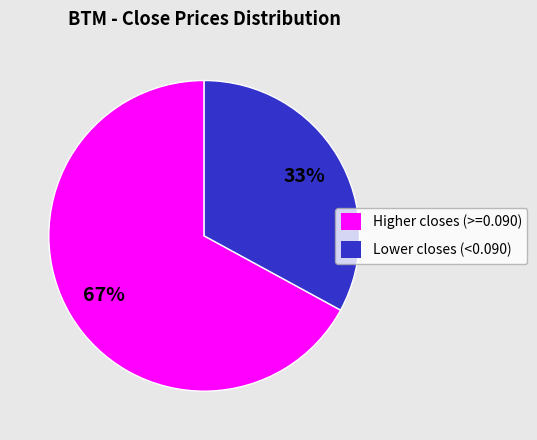

Is Lower closes (<0.090) the majority of the pie?

No